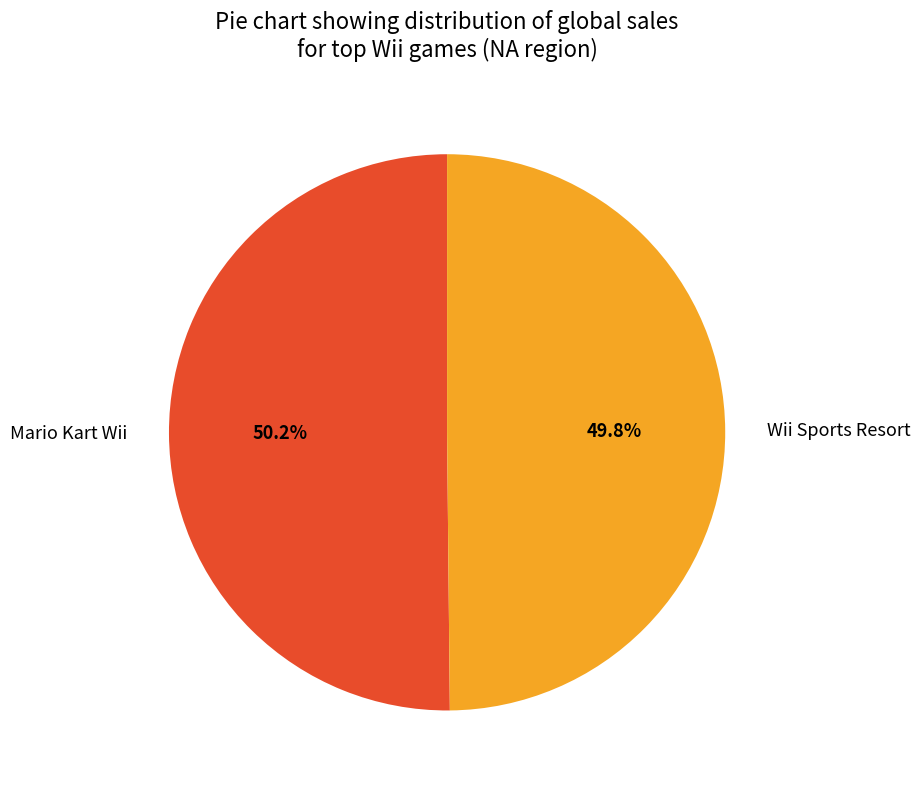

How many slices are in this pie chart?

2